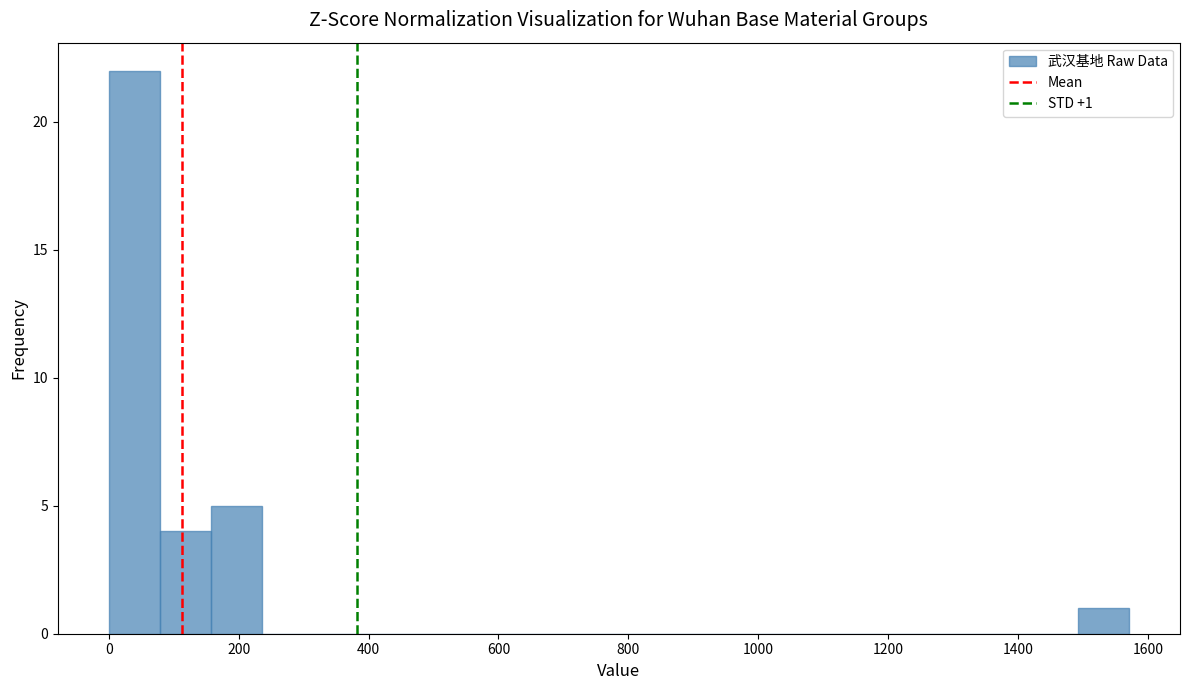

Around what value on the x-axis is the tallest bar? Give the approximate position of its centre, as read against the axis.

40